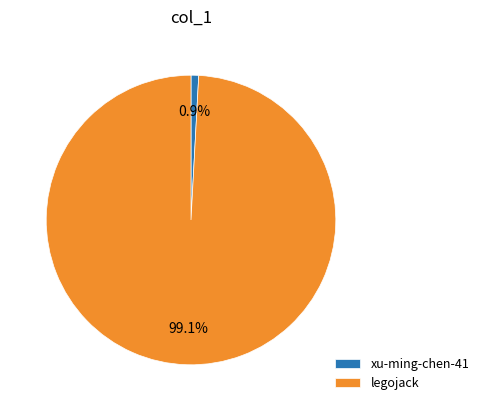

To the nearest percent, what is the average slice percentage?

50%